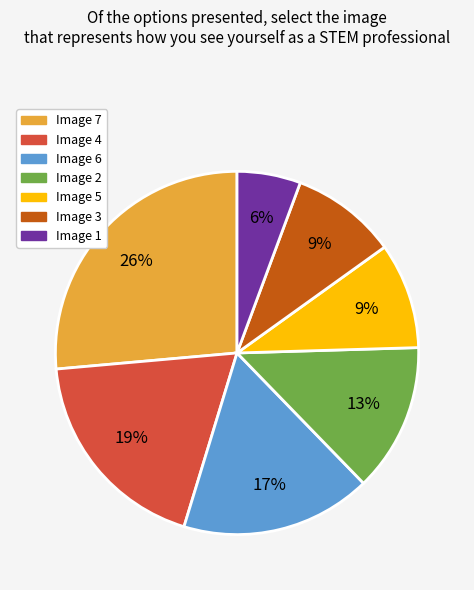

To the nearest percent, what is the average slice percentage?

14%